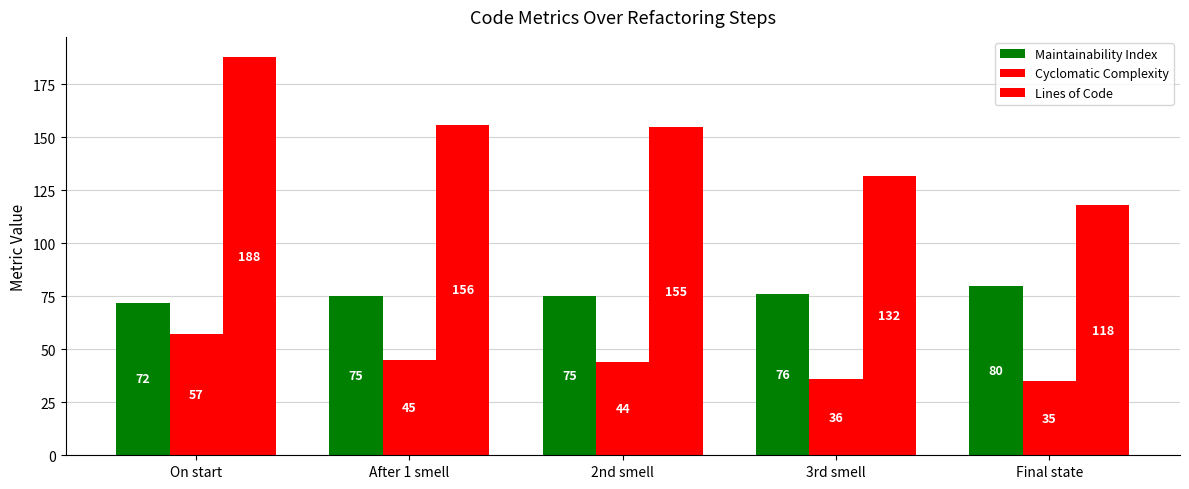

Which category has the highest value in the Maintainability Index series?

Final state